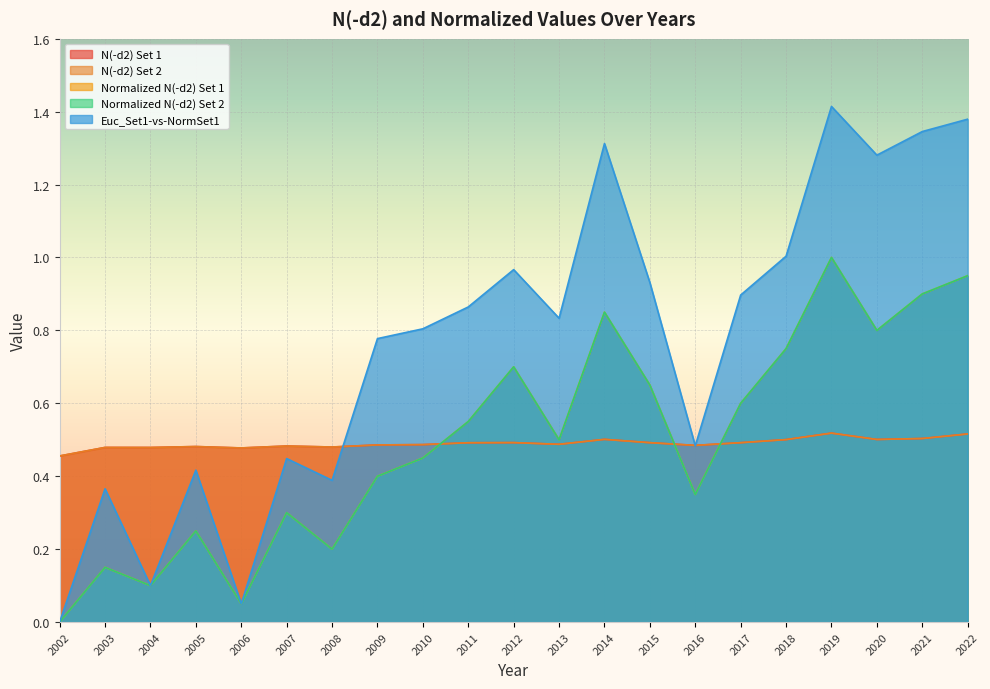

True or false: Euc_Set1-vs-NormSet1 and Normalized N(-d2) Set 1 cross at least once.

False